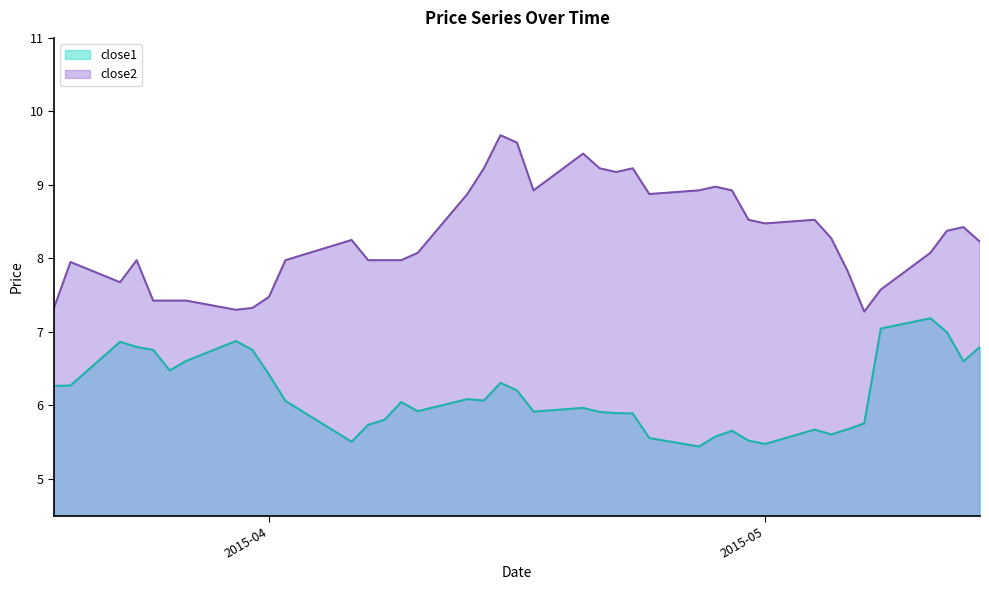

What is the label of the 13th point from the right?

2015-04-28